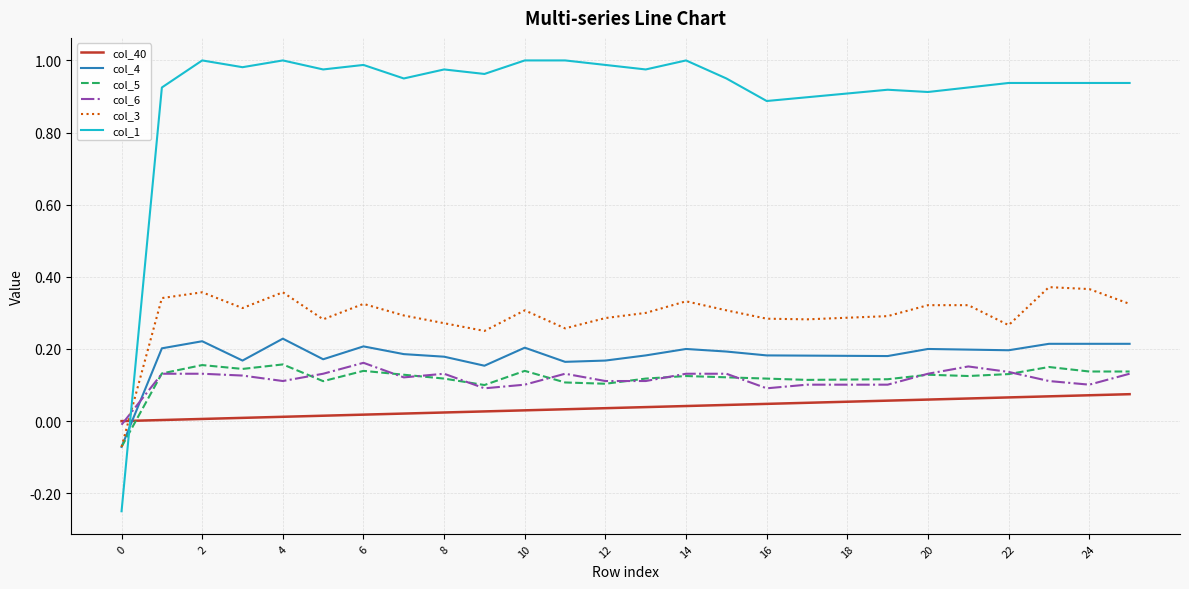

Which series has the widest spread of values?

col_1